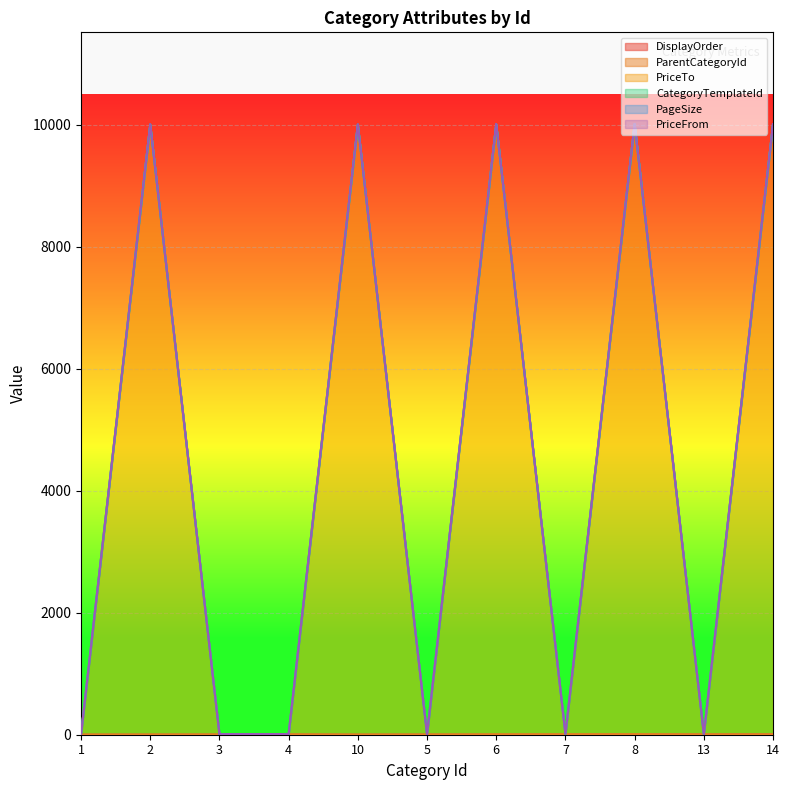

True or false: PriceFrom and CategoryTemplateId intersect in this chart.

False